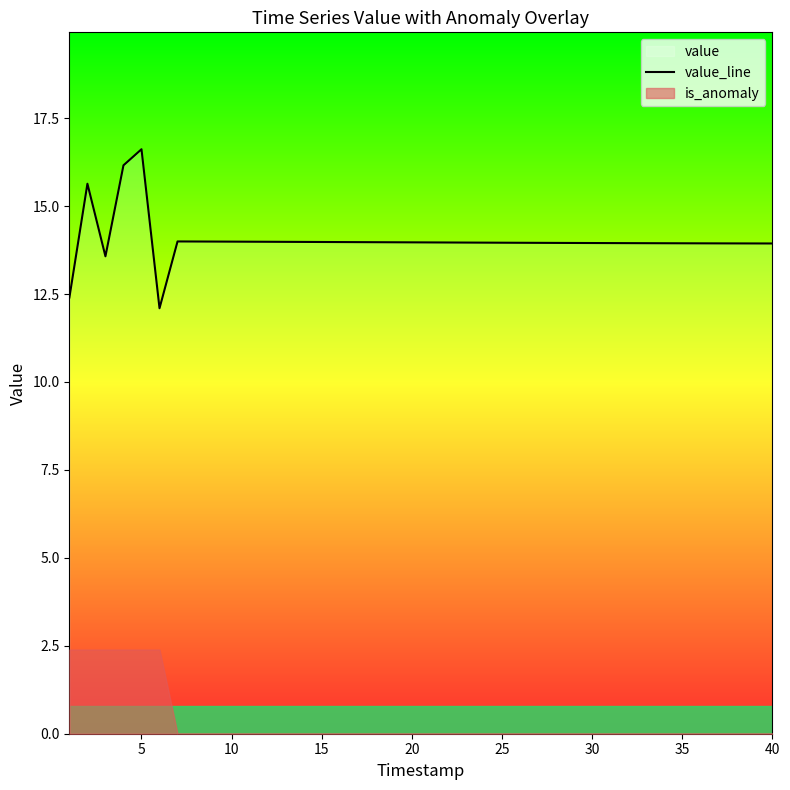

Reading right to left, list all the values displayed in this chart.

13.9	13.9	13.9	13.9	13.9	13.9	13.9	13.9	13.9	13.9	13.9	14.0	14.0	14.0	14.0	14.0	14.0	14.0	14.0	14.0	14.0	14.0	14.0	14.0	14.0	14.0	14.0	14.0	14.0	14.0	14.0	14.0	14.0	14.0	12.1	16.6	16.2	13.6	15.6	12.4